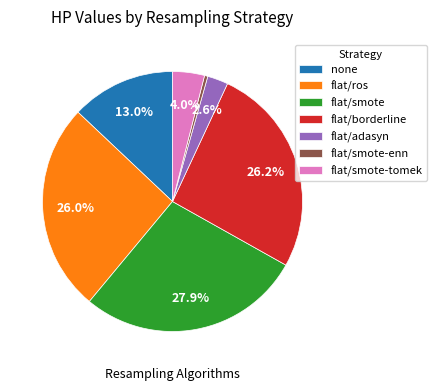

What is the largest slice in the pie chart?

flat/smote